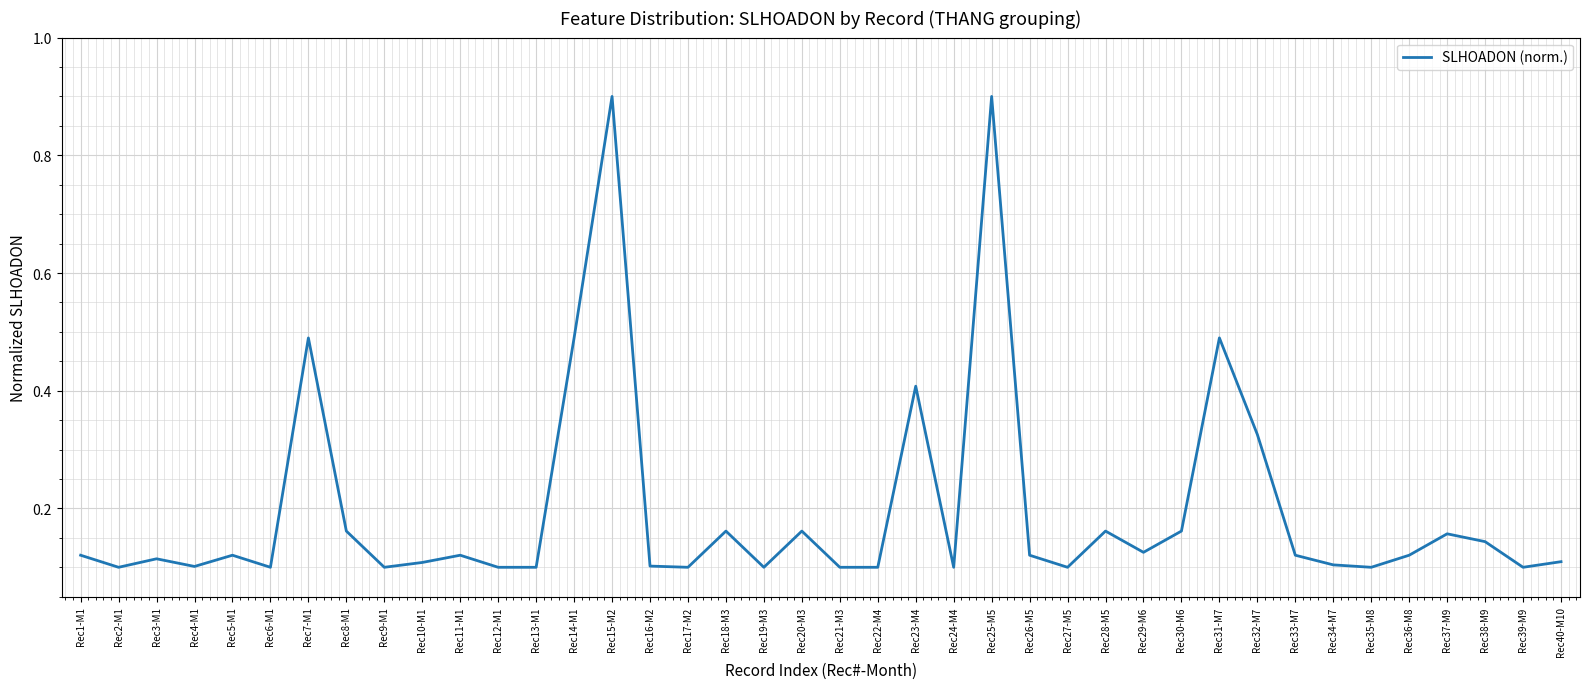

What position from the left is Rec26-M5?

26